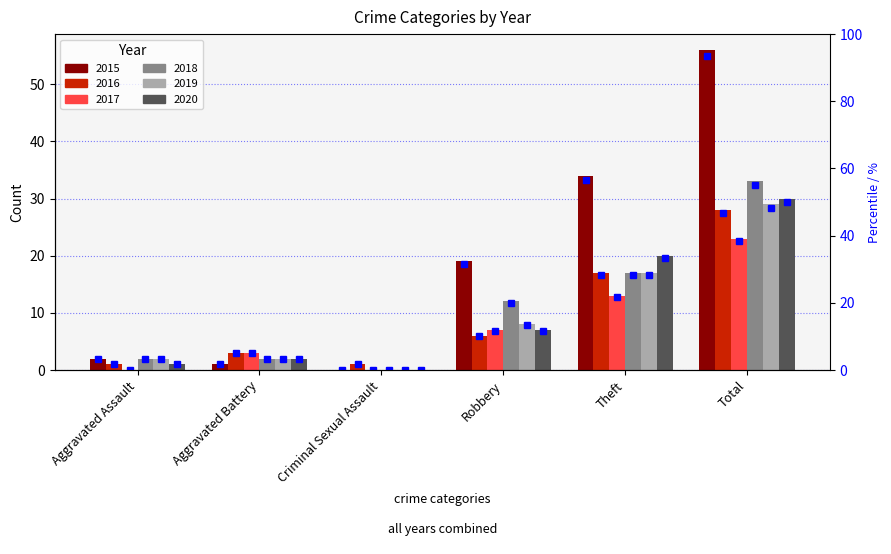

How many categories are shown in the chart?

6